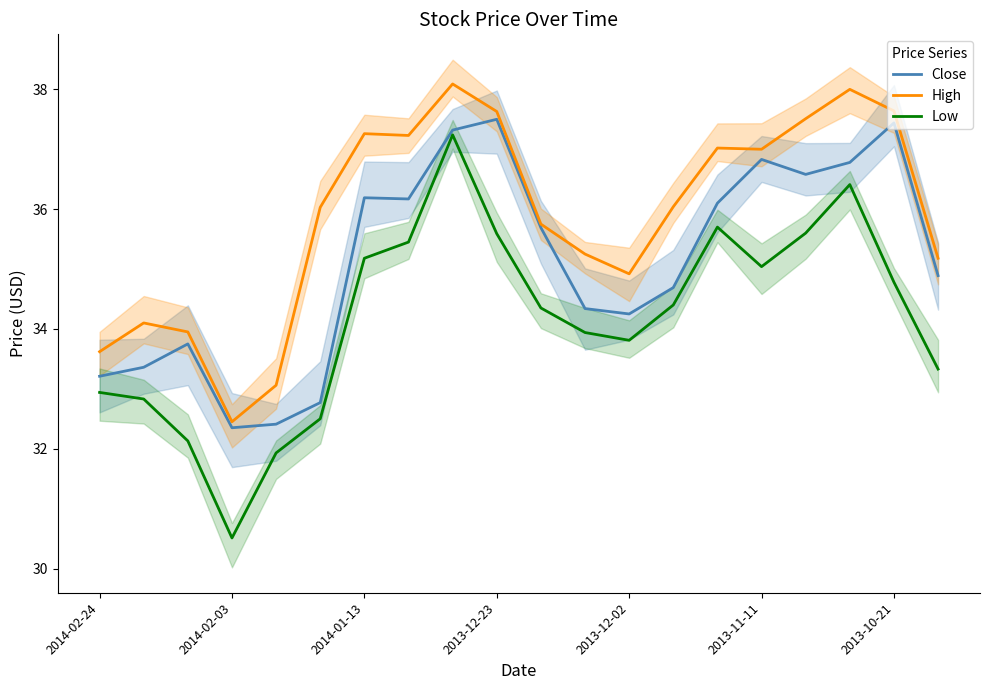

What position from the left is 19?

20